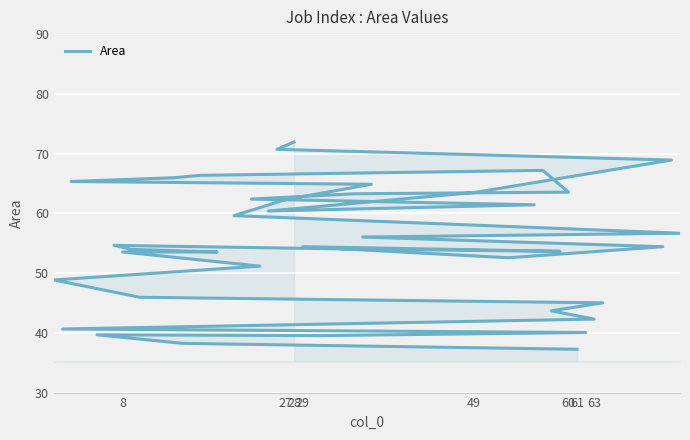

Where is the first local minimum?

29